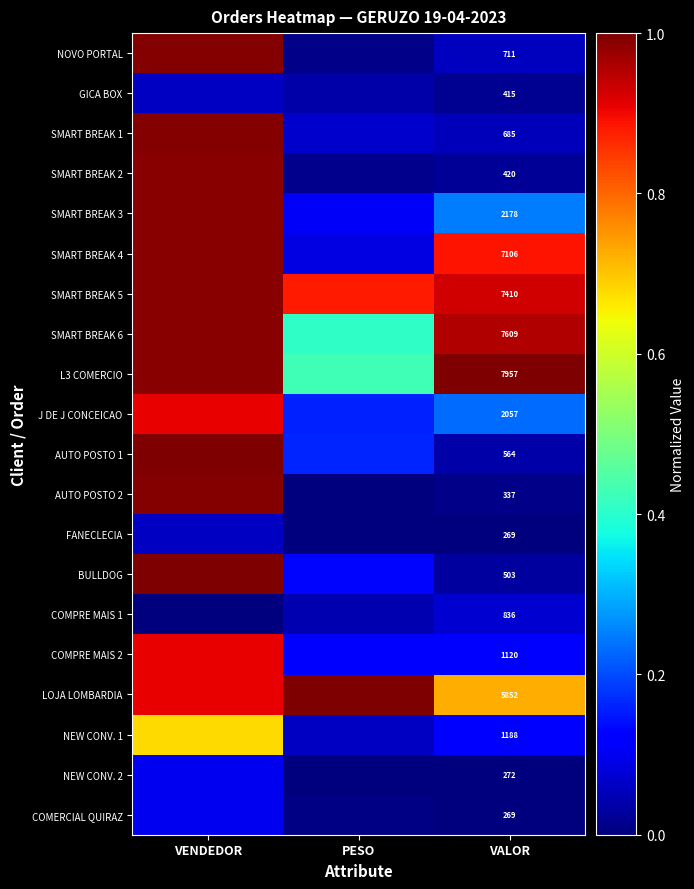

What is the difference between the highest and lowest values at VALOR?

7688.0